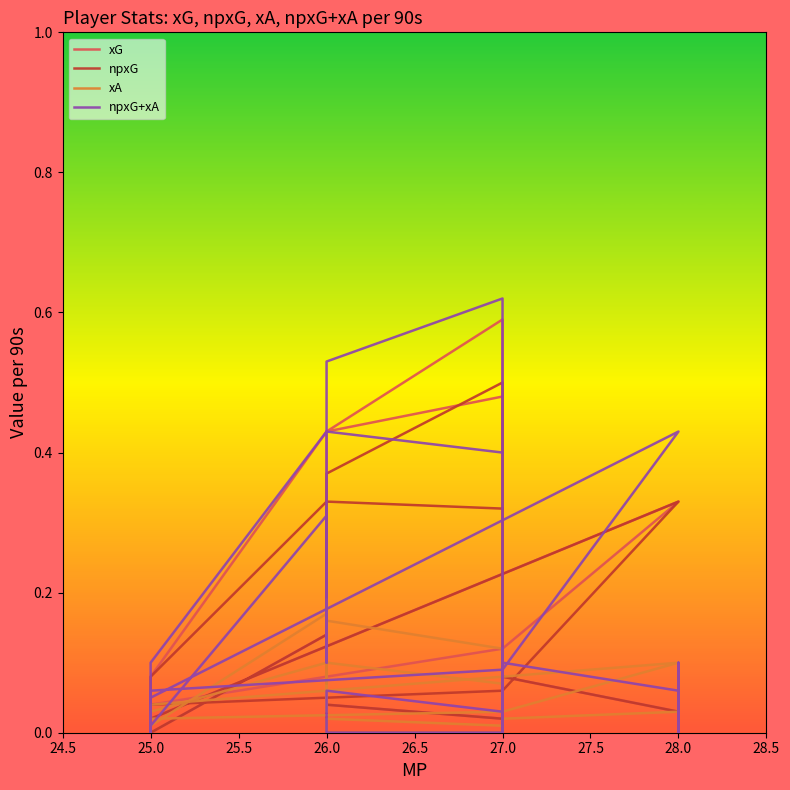

Reading right to left, transcribe all the data shown in this chart.

xG: 0.5	0.4	0.1	0.0	0.0	0.1	0.3	0.0	0.0	0.1	0.1	0.1	0.4	0.6	0.0	0.0	0.0	0.0	0.0	0.0	0.0	0.0	0.0	0.0	0.0	0.0	0.0	0.0	0.1	0.0	0.0	0.0	0.0	0.0	0.0	0.0	0.0	0.0	0.0	0.1
npxG: 0.3	0.3	0.1	0.0	0.0	0.1	0.3	0.0	0.0	0.1	0.1	0.1	0.4	0.5	0.0	0.0	0.0	0.0	0.0	0.0	0.0	0.0	0.0	0.0	0.0	0.0	0.0	0.0	0.1	0.0	0.0	0.0	0.0	0.0	0.0	0.0	0.0	0.0	0.0	0.1
xA: 0.1	0.1	0.0	0.0	0.0	0.0	0.1	0.0	0.0	0.2	0.2	0.0	0.2	0.1	0.0	0.0	0.0	0.0	0.0	0.0	0.0	0.1	0.0	0.1	0.0	0.0	0.0	0.1	0.0	0.0	0.0	0.0	0.1	0.0	0.0	0.0	0.0	0.0	0.1	0.0
npxG+xA: 0.4	0.4	0.1	0.0	0.1	0.1	0.4	0.1	0.0	0.3	0.3	0.1	0.5	0.6	0.0	0.1	0.0	0.0	0.0	0.0	0.0	0.1	0.0	0.1	0.0	0.0	0.0	0.1	0.1	0.1	0.1	0.1	0.1	0.0	0.0	0.0	0.1	0.0	0.1	0.1